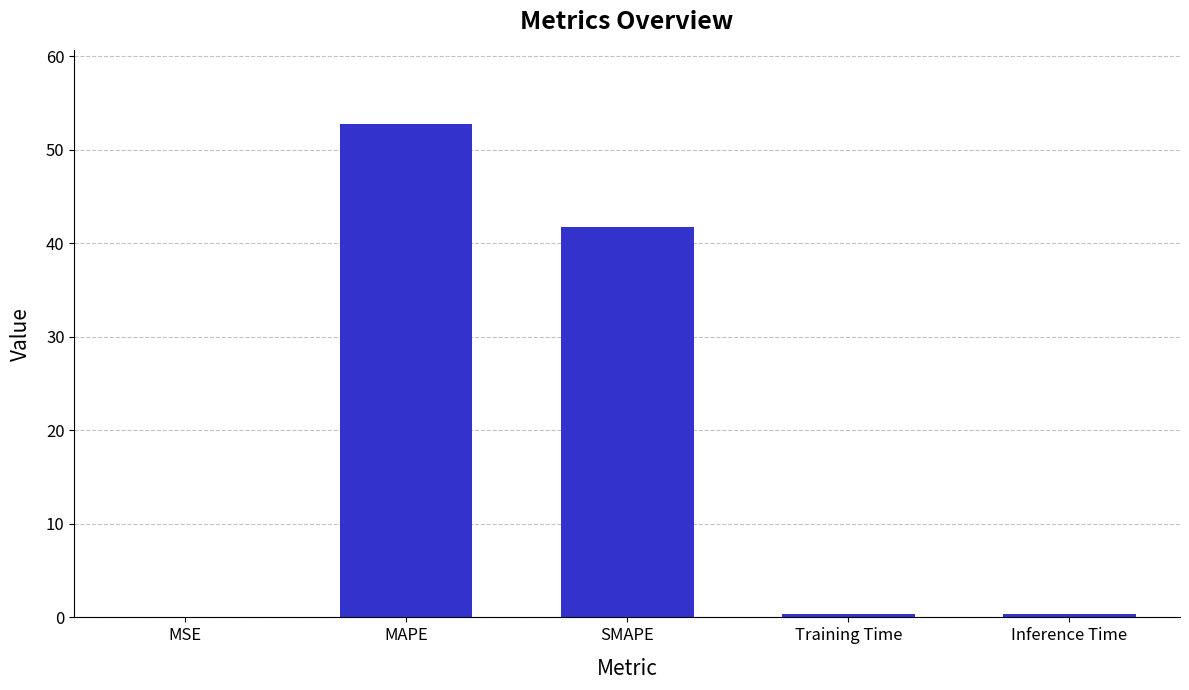

Which has a higher value, SMAPE or MSE?

SMAPE